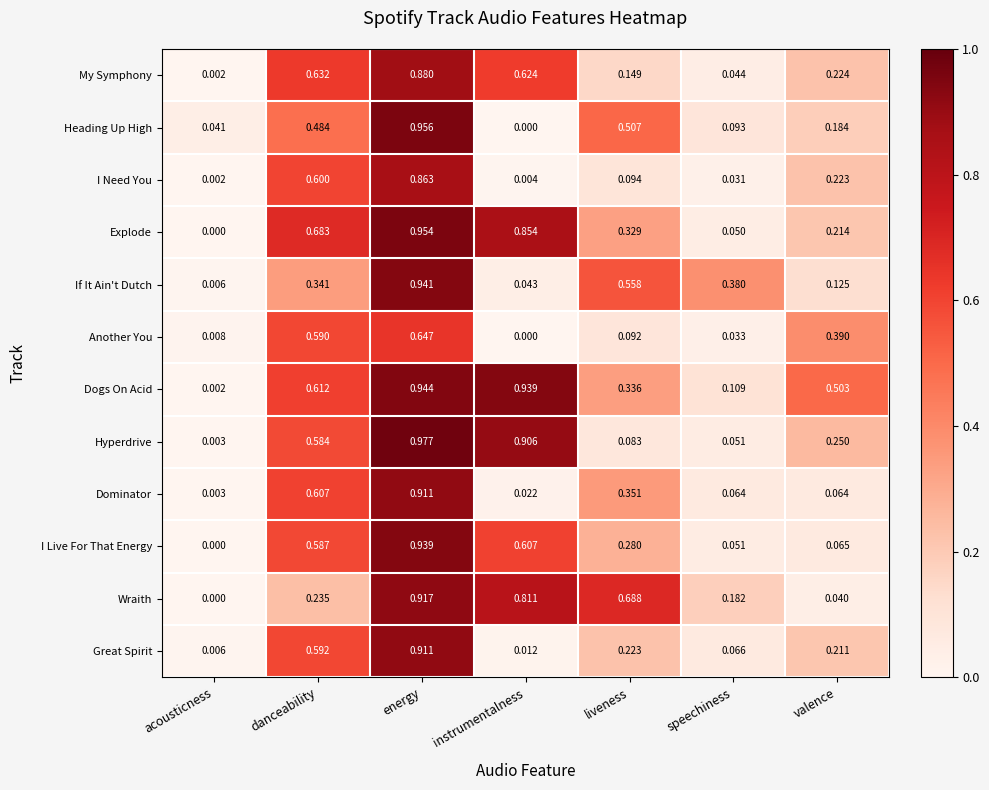

Between acousticness and liveness, which series saw the biggest shift?

Wraith